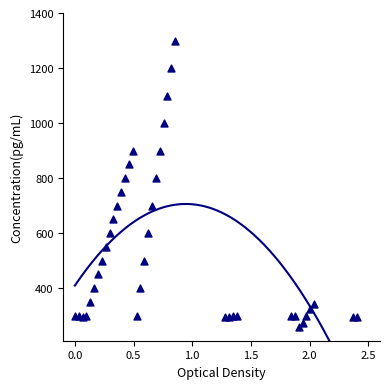

What is the range of Y values (max minus min)?

1041